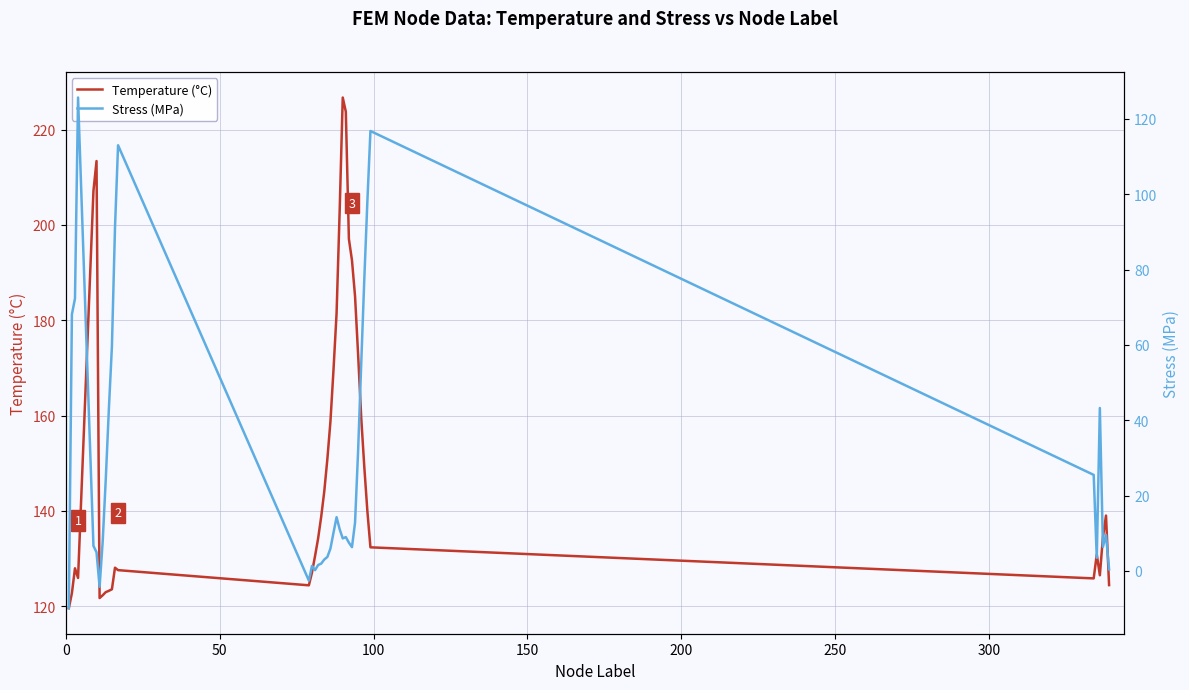

Rank the series by their average value, from highest to lowest.

Temperature (°C), Stress (MPa)